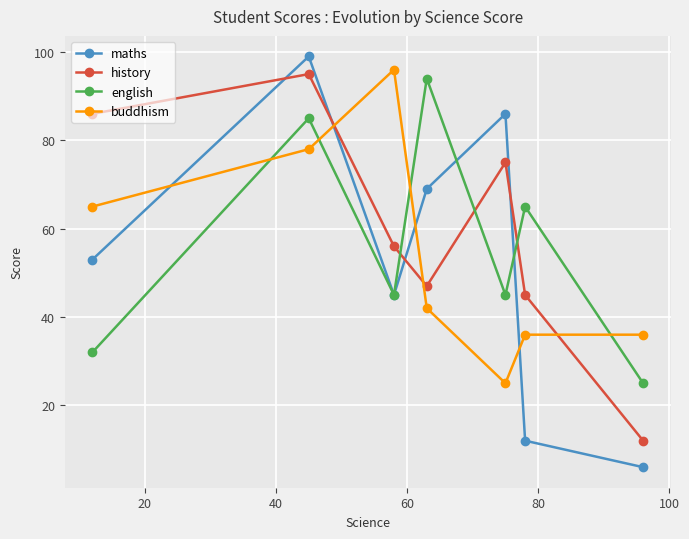

At how many categories does at least one series exceed 49?

6